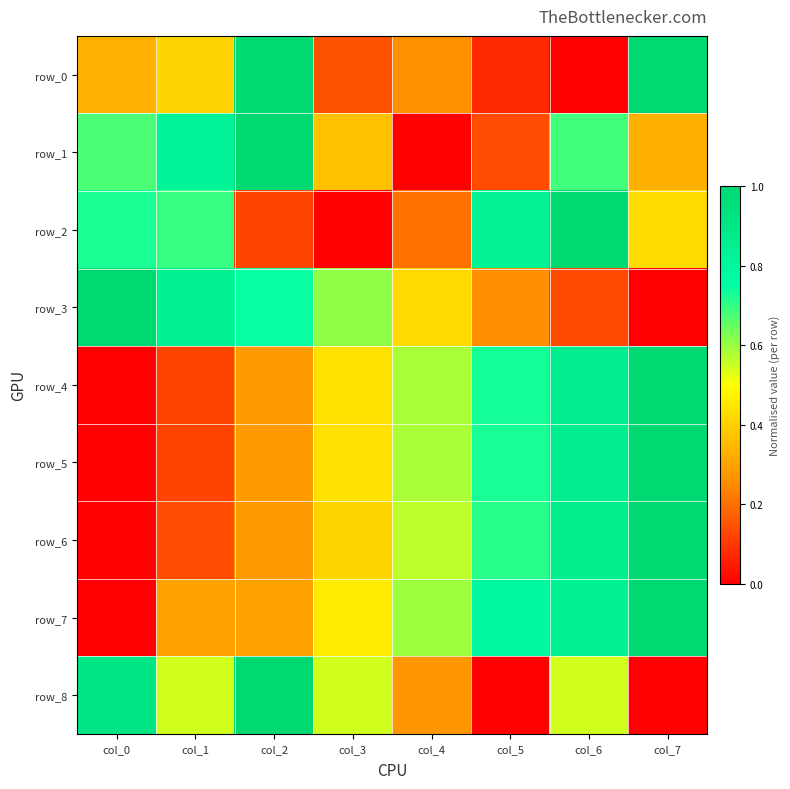

True or false: row_8 has a value of 0.1 at col_6.

False